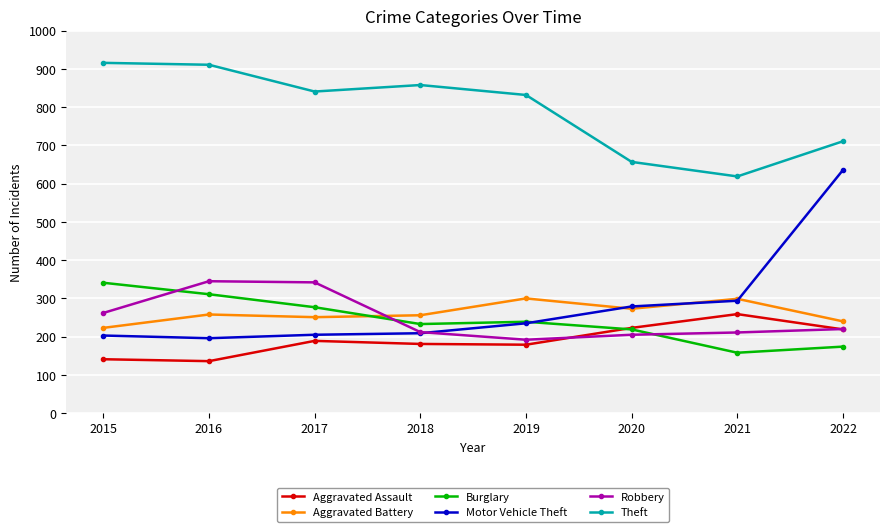

How many lines are shown in the chart?

6